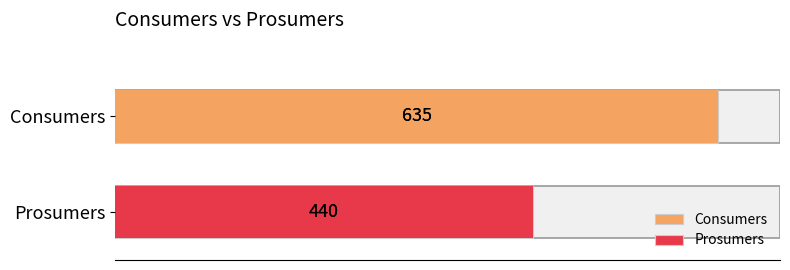

What is the minimum value for Prosumers?

440